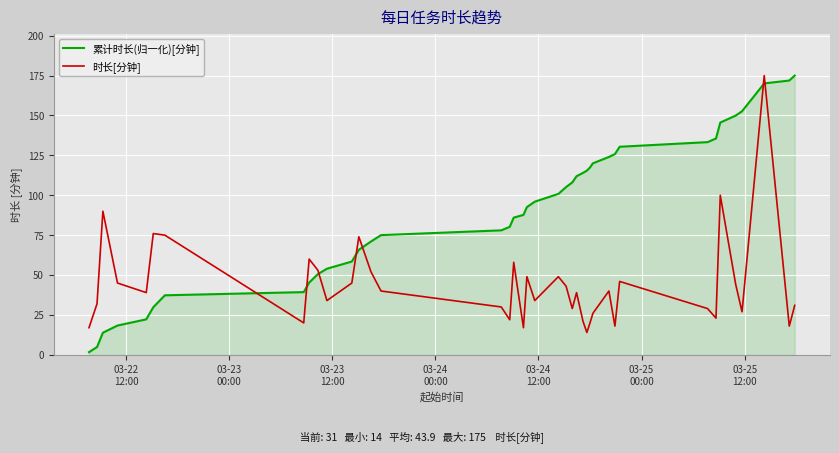

Which series has the largest total across all categories?

累计时长(归一化)[分钟]